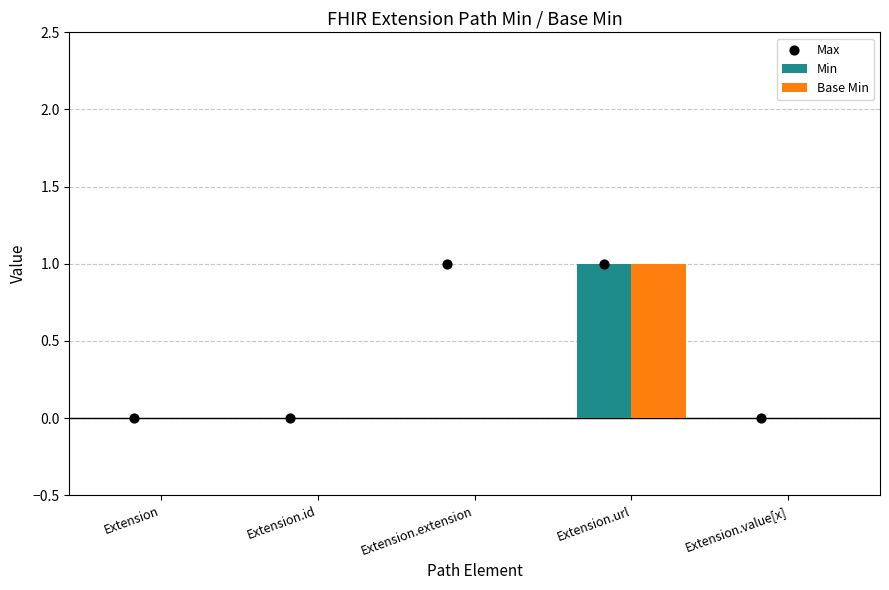

Is the value of Base Min at Extension greater than the value of Max at Extension.extension?

No